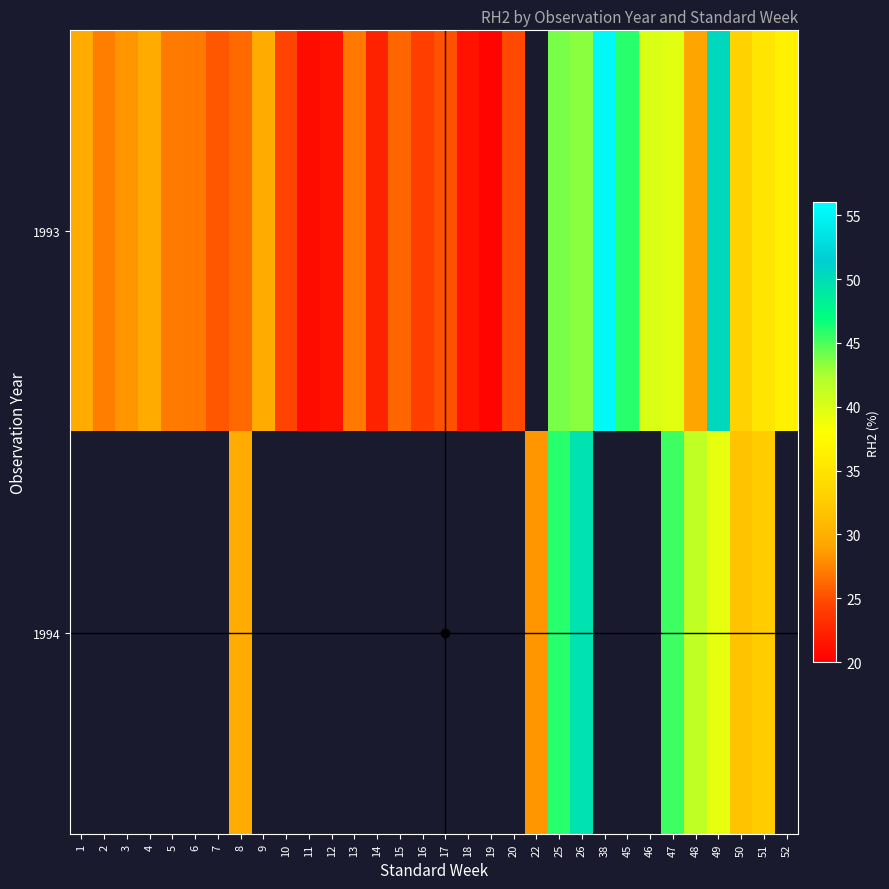

Which label corresponds to the smallest value in the chart?

19